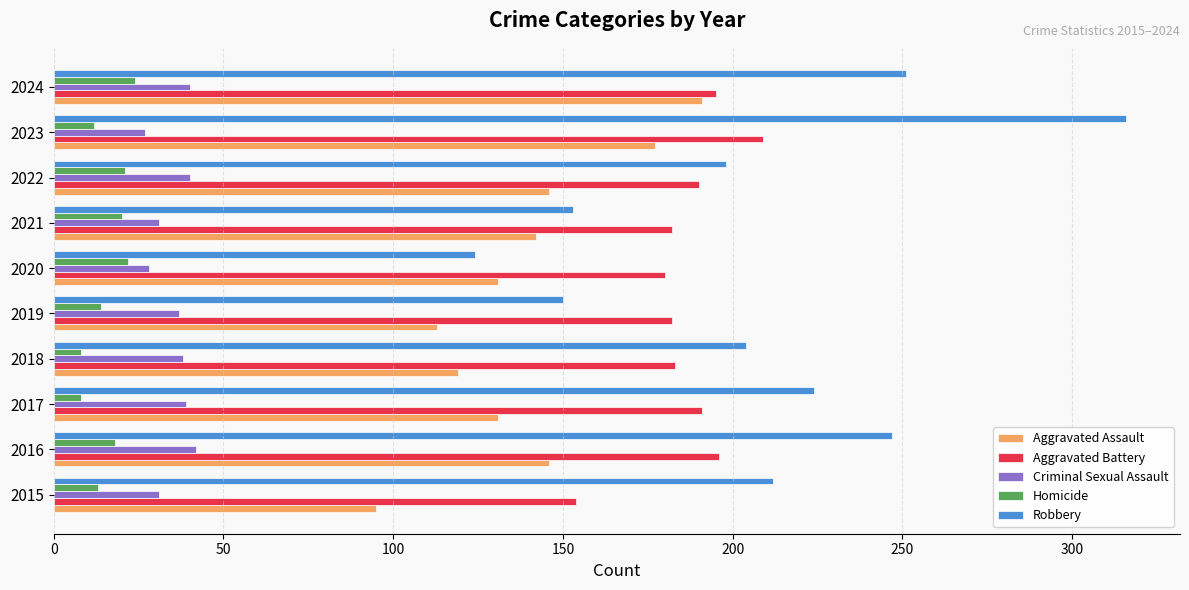

At which category does the chart reach its peak across all series?

2023